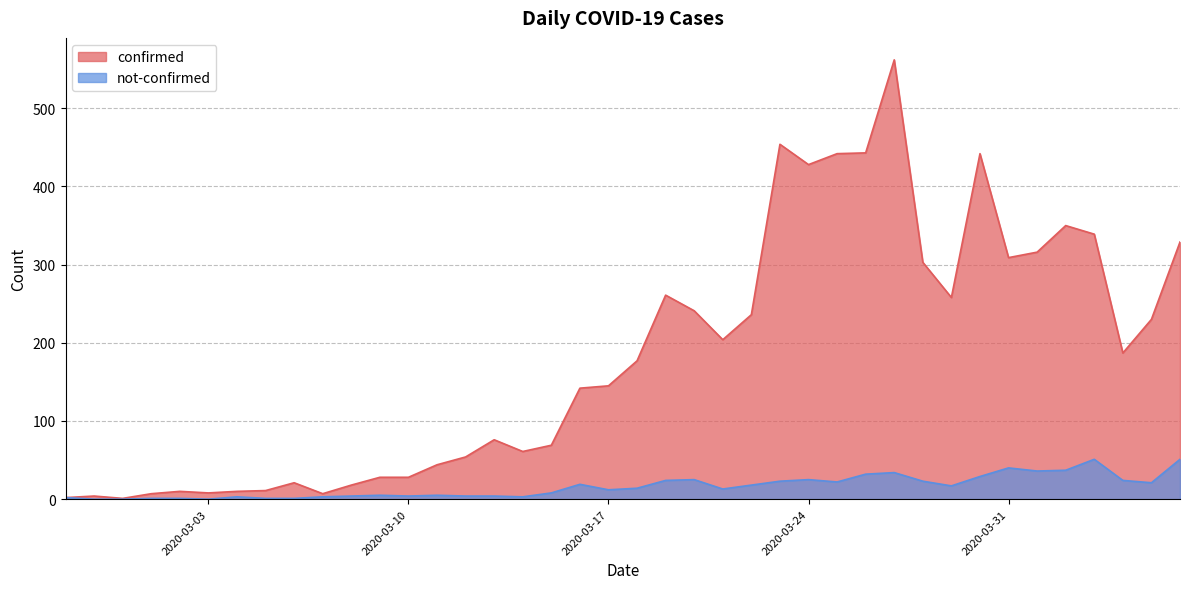

What is the label of the 4th point from the right?

2020-04-03